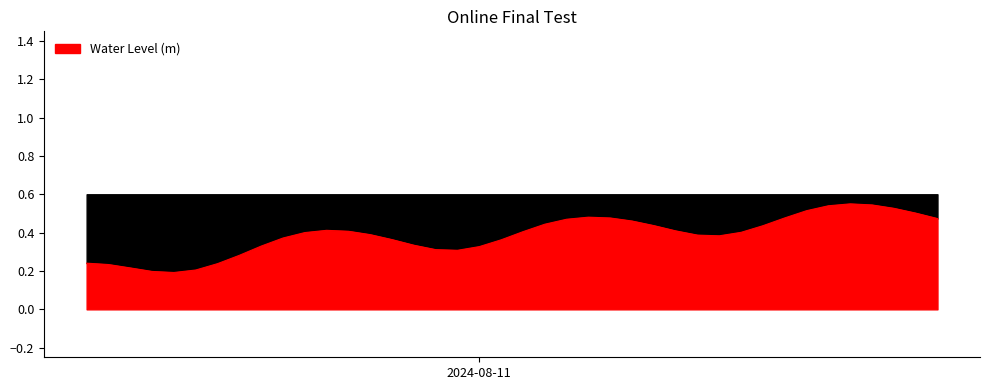

What is the maximum value shown in the chart?

0.6